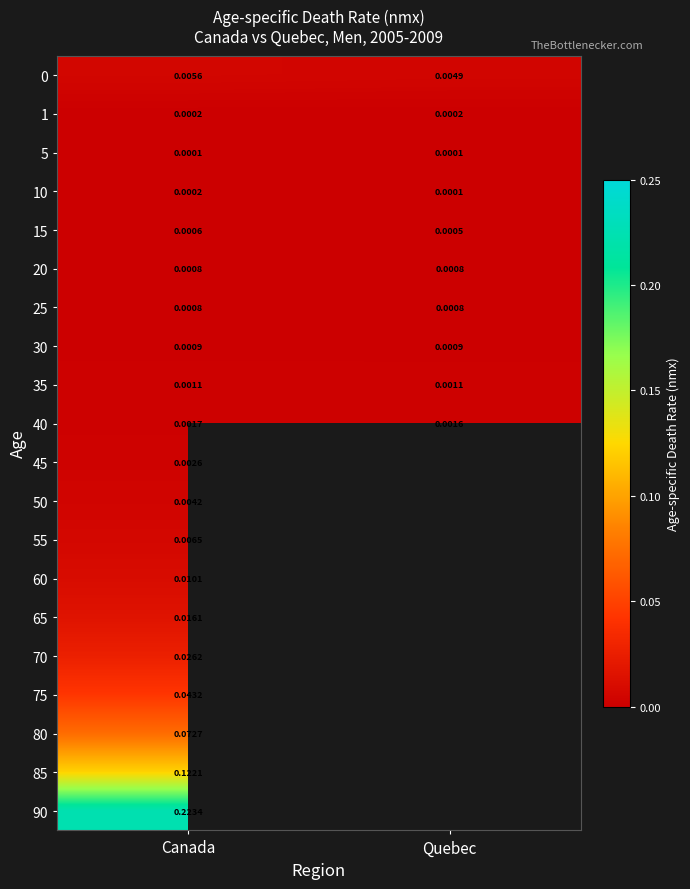

Is the value of 20 at Quebec greater than the value of 75 at Canada?

No